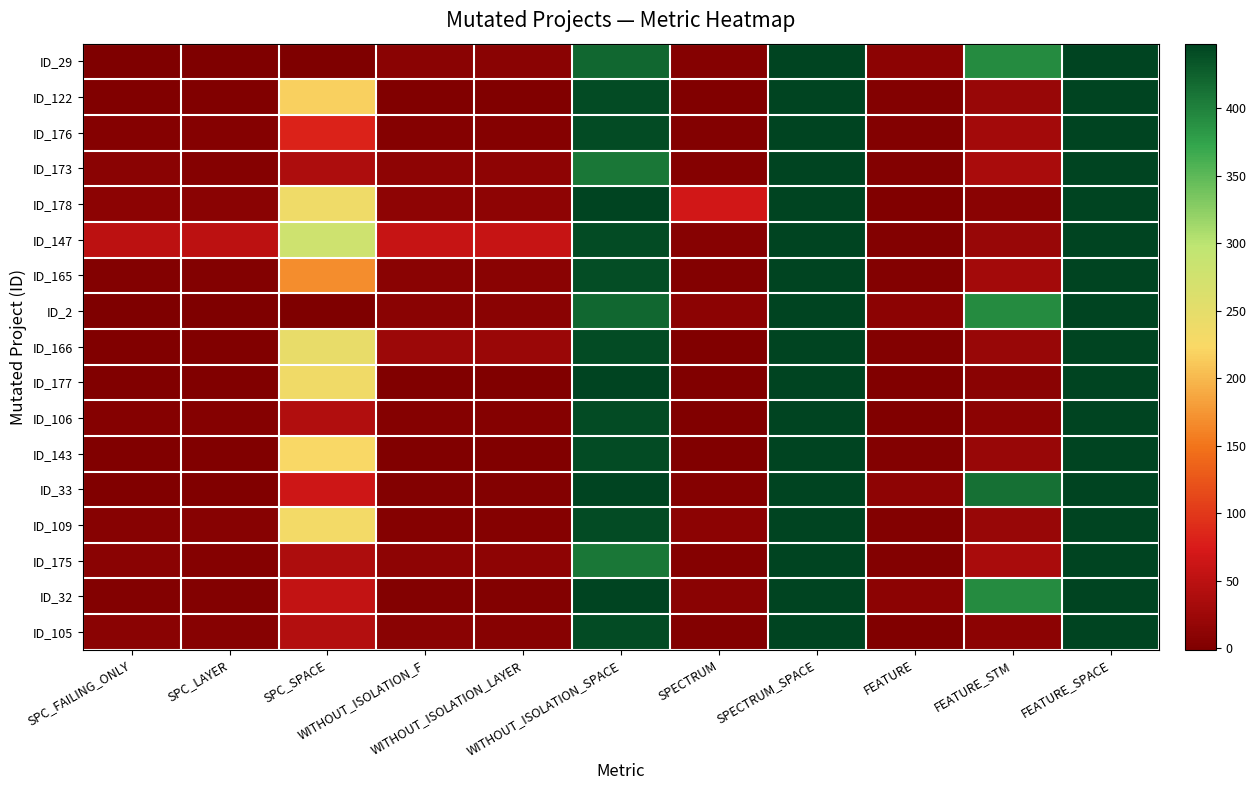

Which series has the largest total across all categories?

ID_147